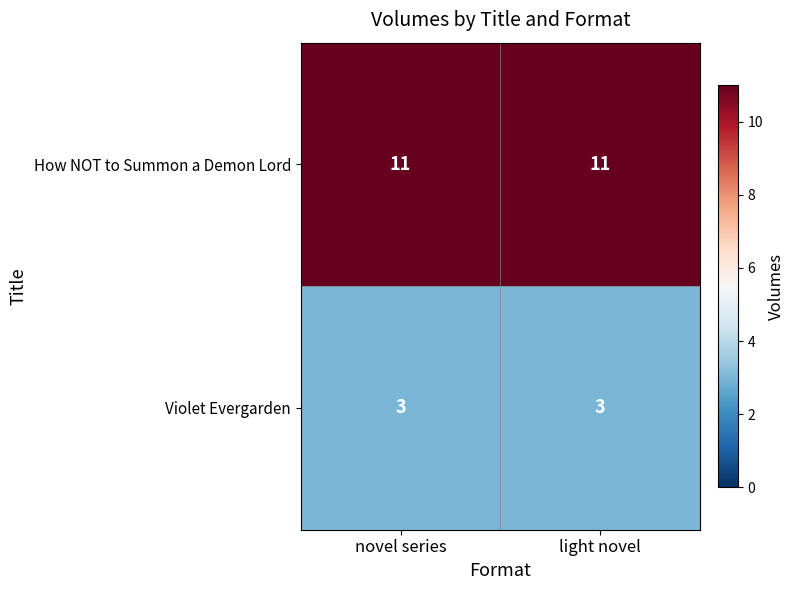

Reading left to right, list all the values displayed in this chart.

How NOT to Summon a Demon Lord: novel series=11	light novel=11
Violet Evergarden: novel series=3	light novel=3